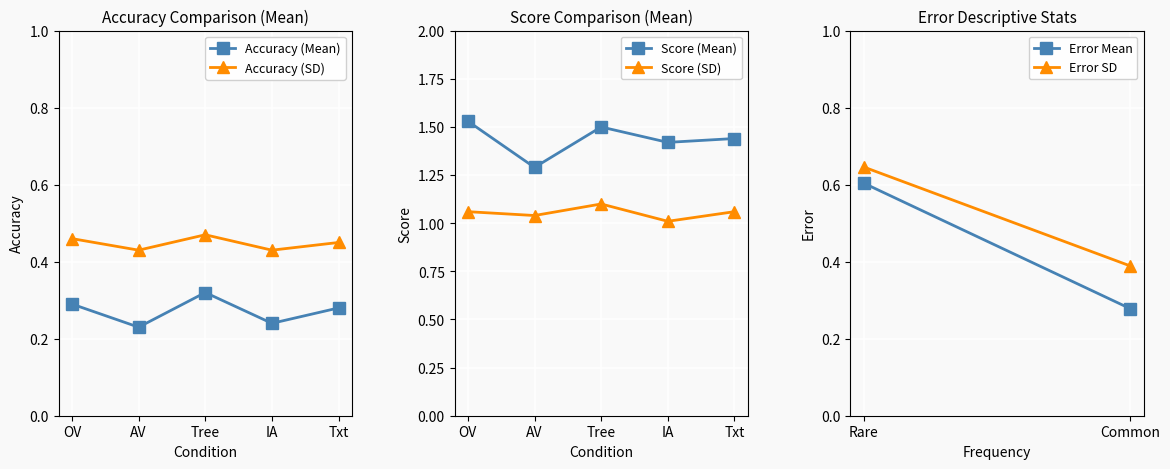

The value of OV Mean at AV is 0.1. True or false?

False